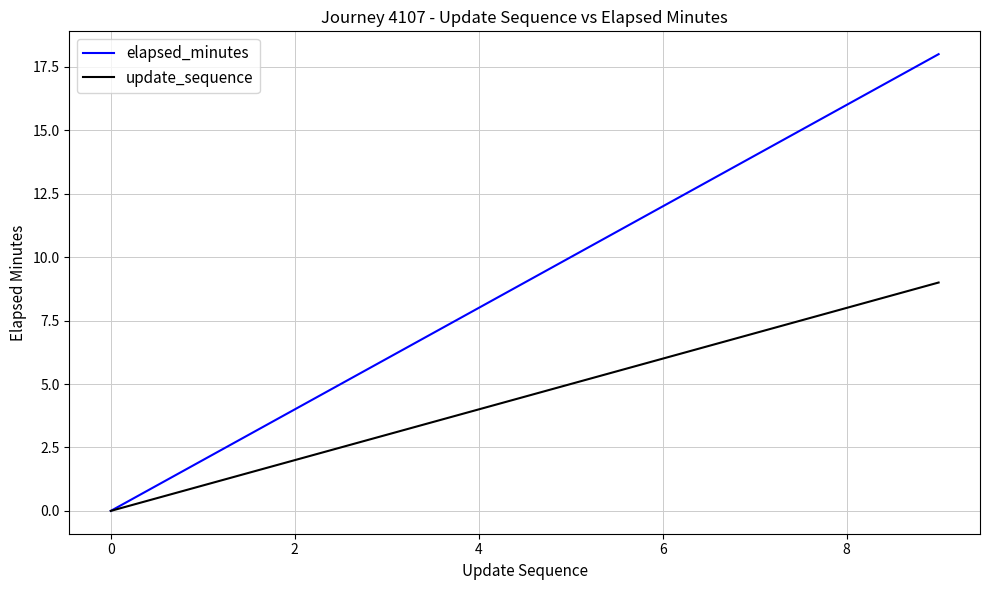

What is the maximum value shown in the chart?

18